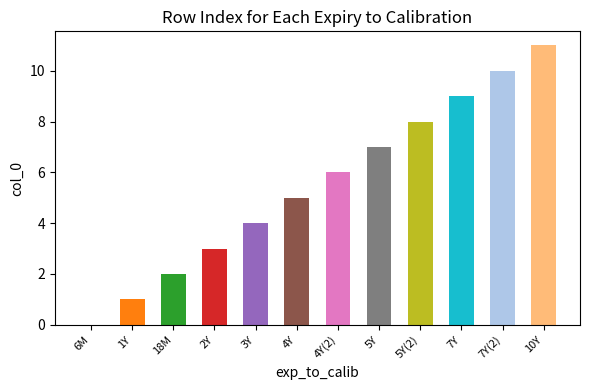

What is the label of the 5th bar from the right?

5Y